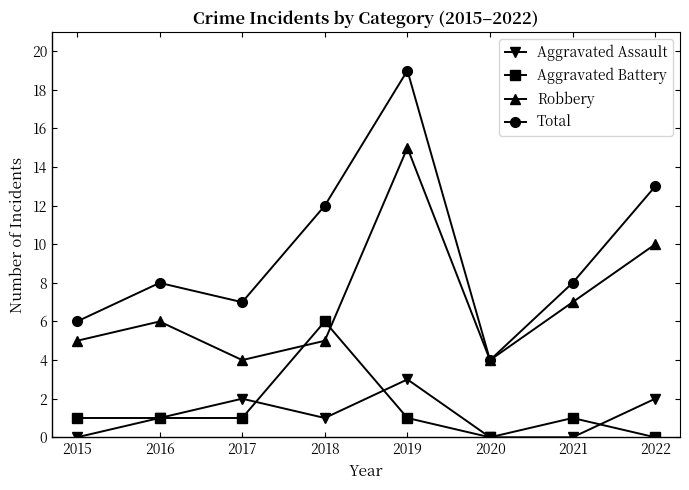

Is this an area chart (filled region under the line)?

No